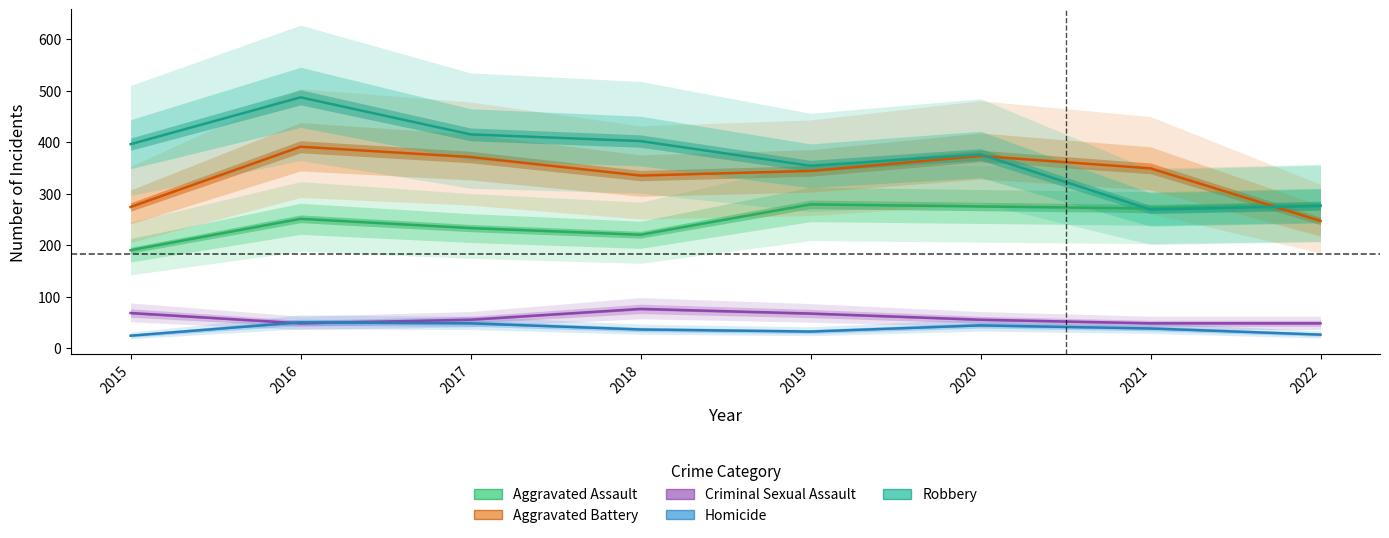

Does the chart have visible grid lines?

No